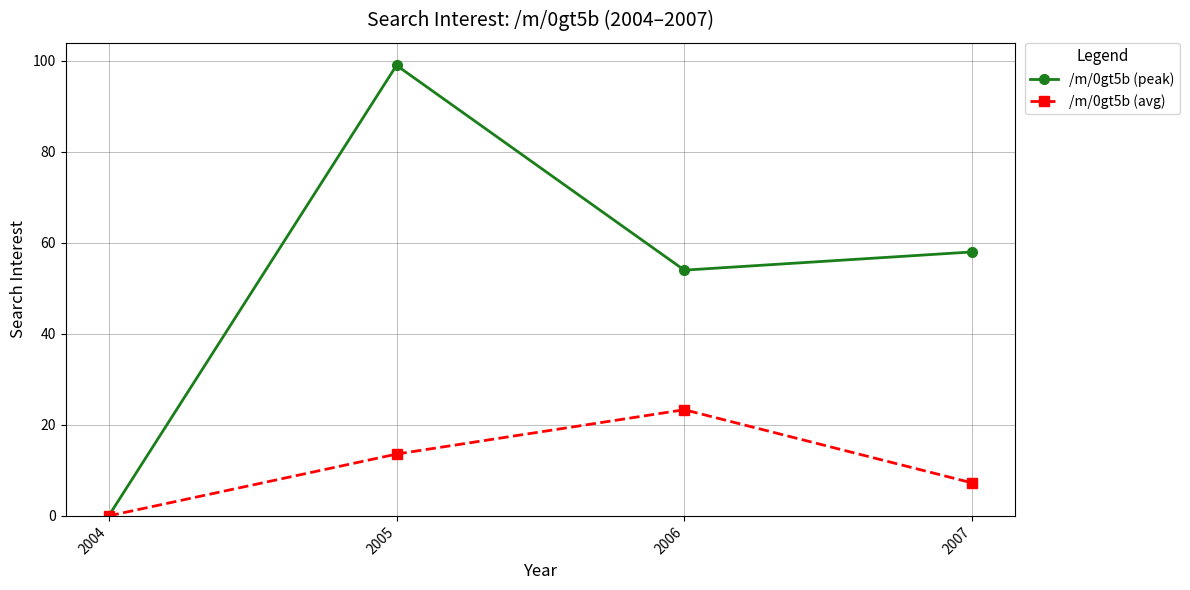

How many values in the /m/0gt5b (avg) series exceed 13?

2